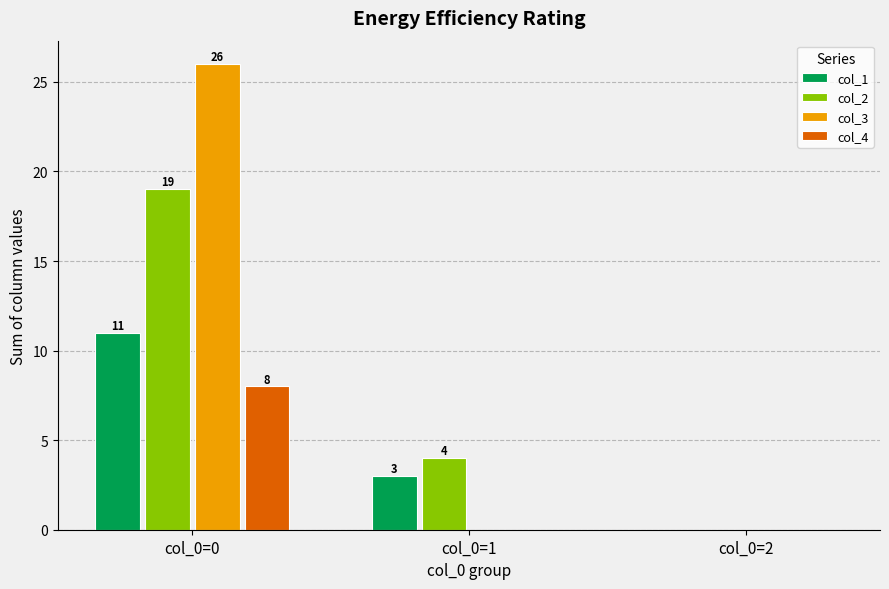

Between col_0=0 and col_0=2, which series saw the biggest shift?

col_3